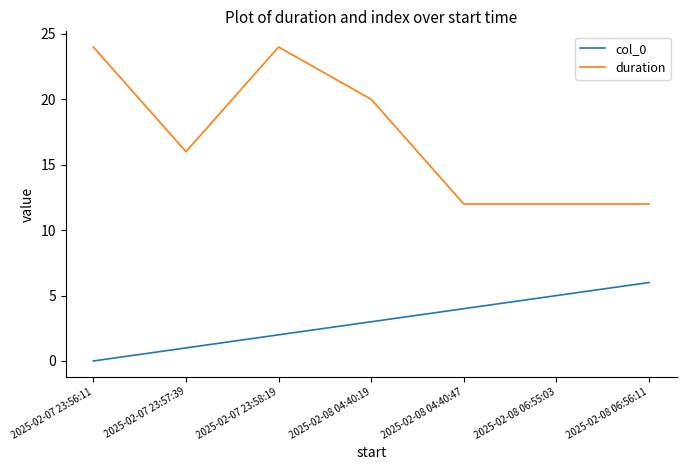

List the series in order of their peak value, highest first.

duration, col_0